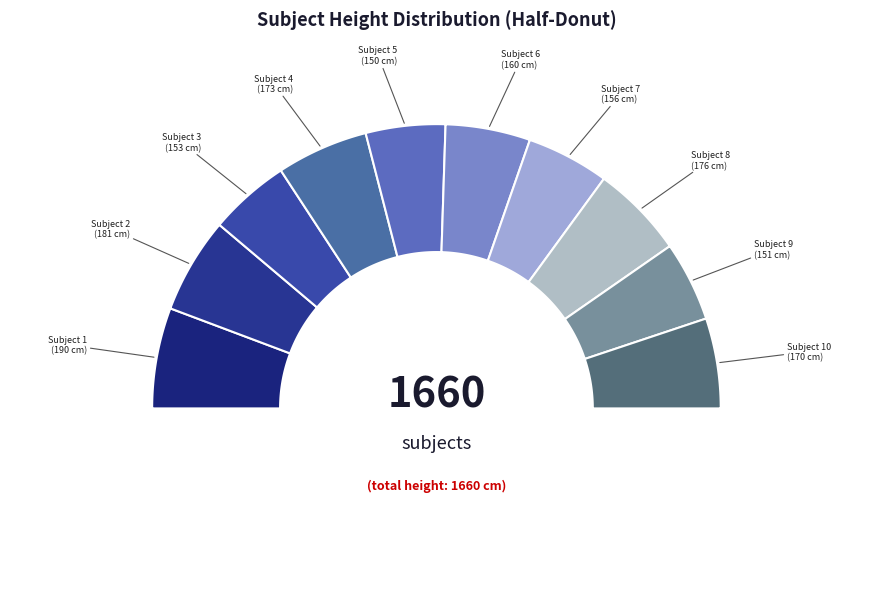

To the nearest percent, what is the combined percentage of Subject 7 and Subject 6?

19%